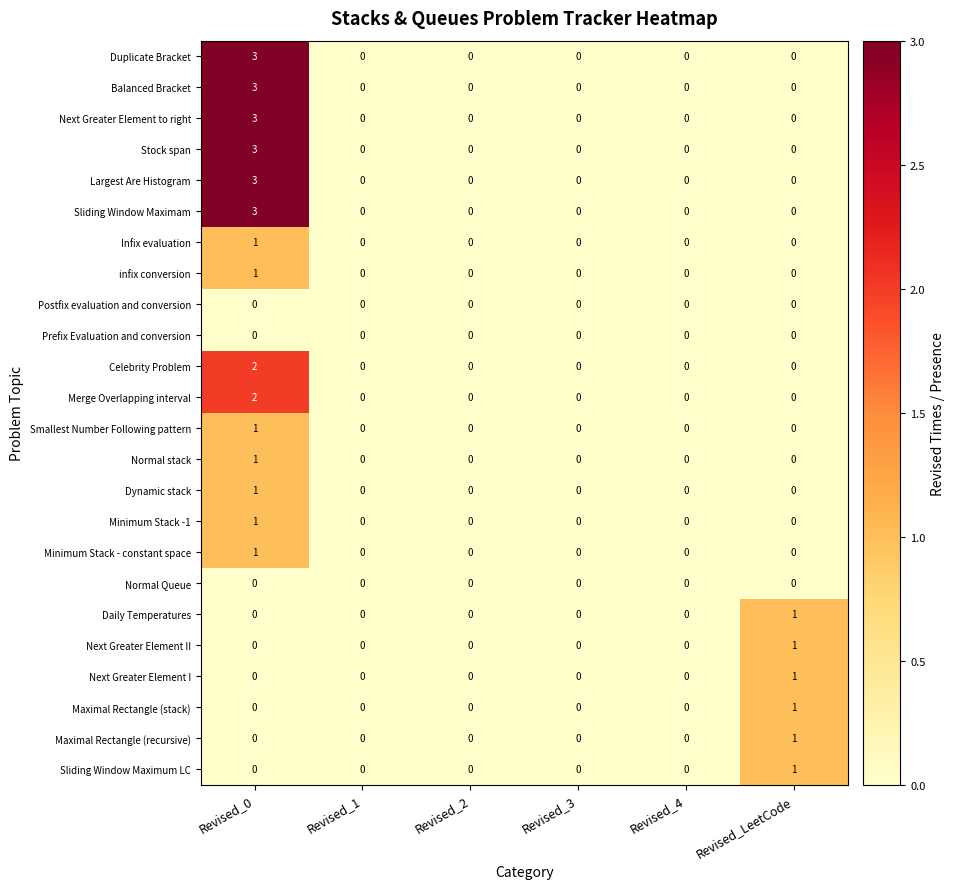

How many data points in Next Greater Element II are above 0?

1